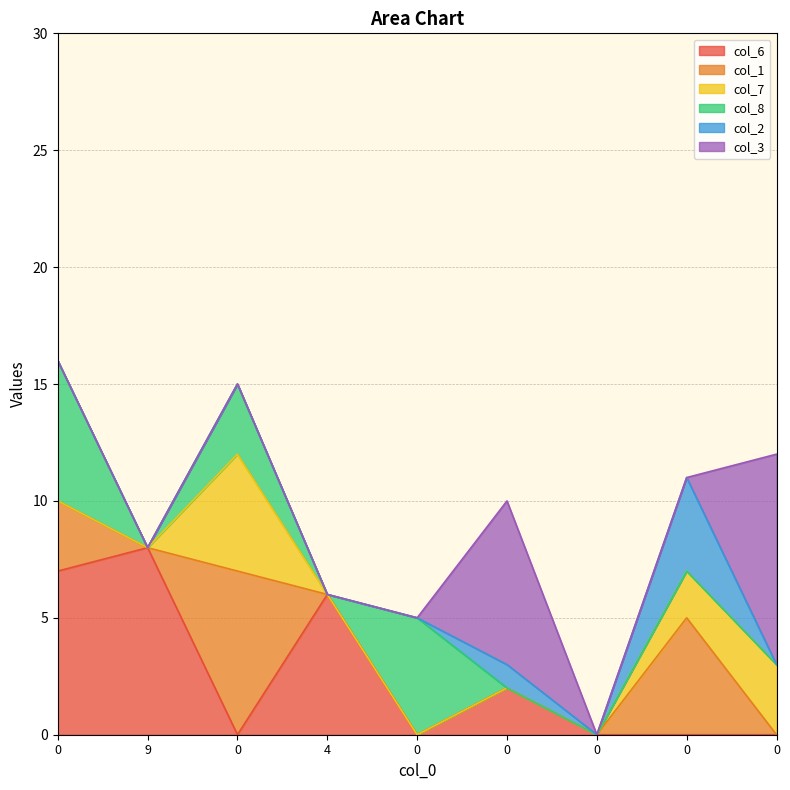

What is the sum of all col_6 values?

23